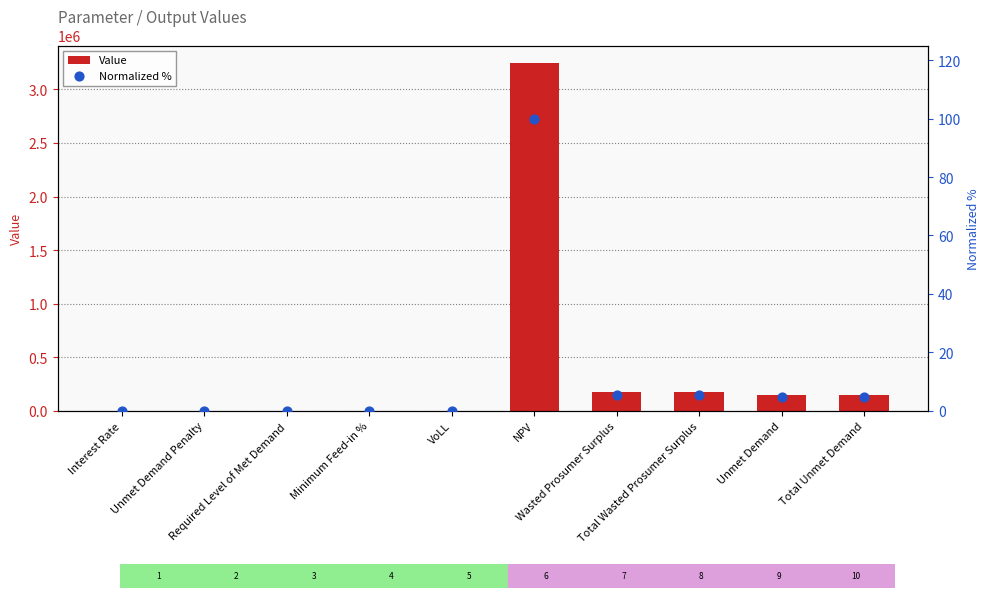

Which series has the largest Y range (max minus min)?

Value